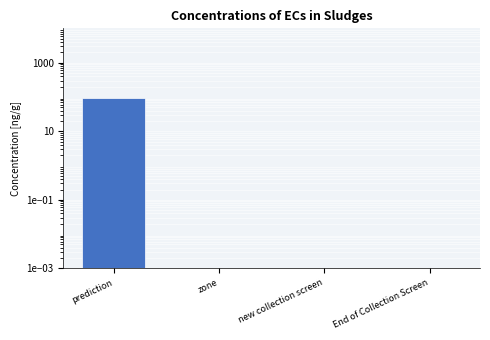

True or false: the data shows 0.0 at new collection screen.

False